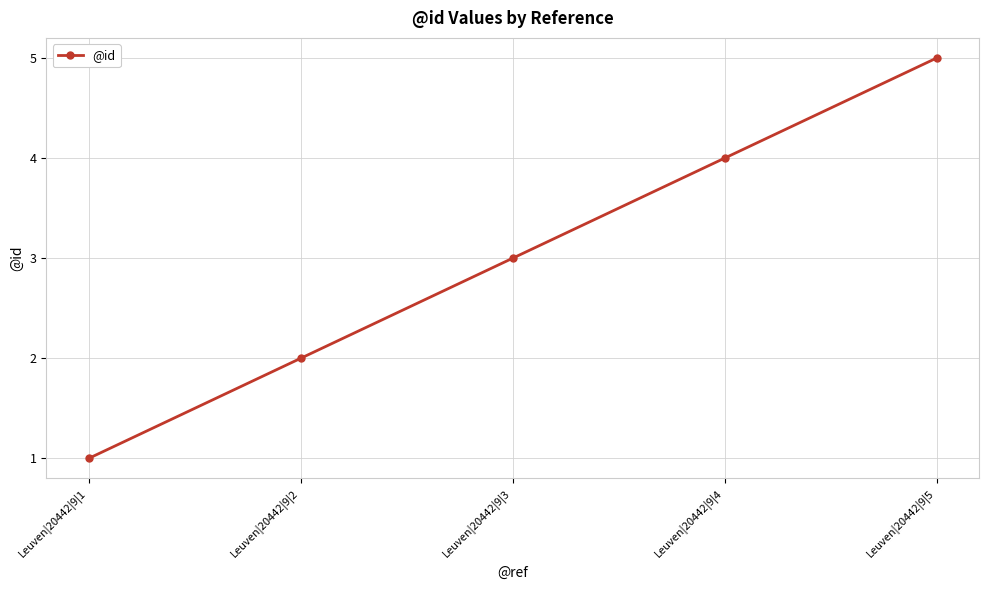

True or false: the data has more than 0 interior local peaks.

False